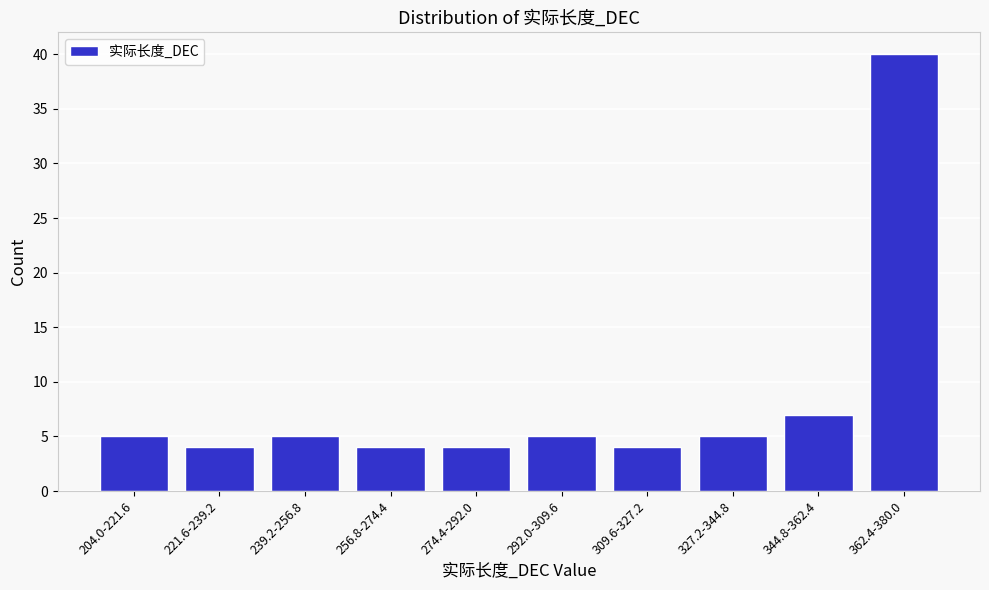

Reading right to left, transcribe all the data shown in this chart.

362.4-380.0=40	344.8-362.4=7	327.2-344.8=5	309.6-327.2=4	292.0-309.6=5	274.4-292.0=4	256.8-274.4=4	239.2-256.8=5	221.6-239.2=4	204.0-221.6=5